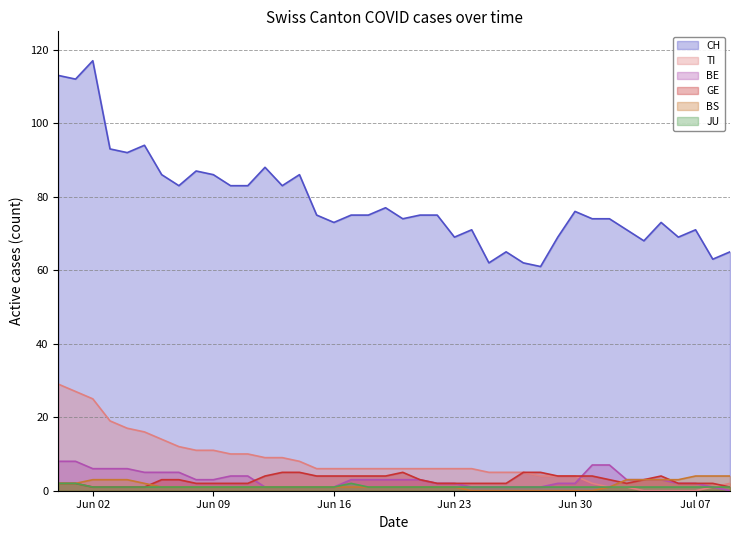

Which label corresponds to the largest value in the chart?

Jun 02